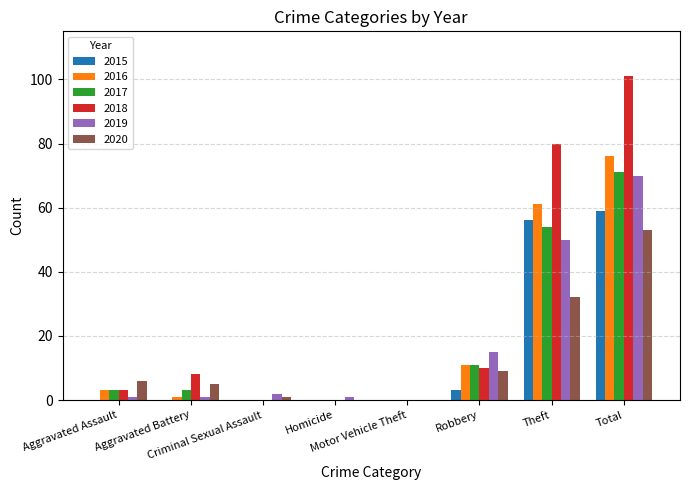

Reading left to right, extract all data points from this chart.

2015: 0	0	0	0	0	3	56	59
2016: 3	1	0	0	0	11	61	76
2017: 3	3	0	0	0	11	54	71
2018: 3	8	0	0	0	10	80	101
2019: 1	1	2	1	0	15	50	70
2020: 6	5	1	0	0	9	32	53